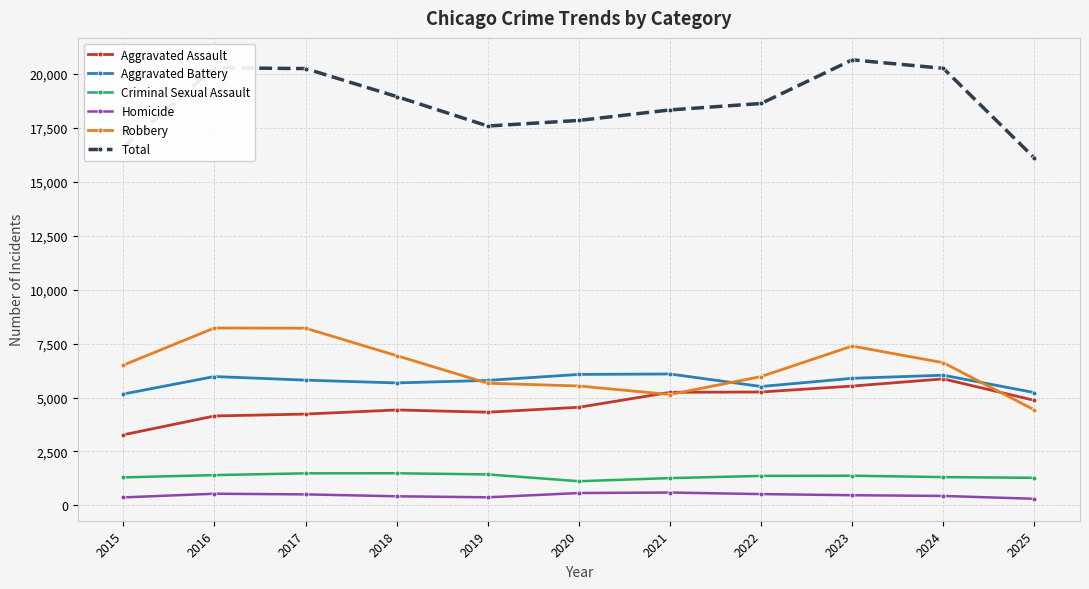

True or false: Total and Aggravated Assault cross at least once.

False